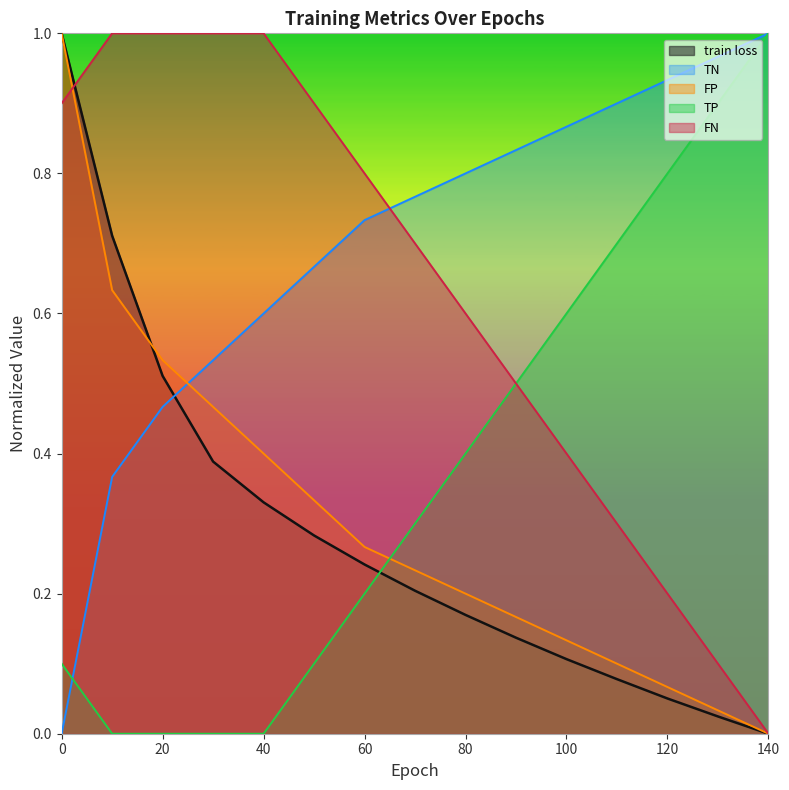

Which series has the largest total across all categories?

TN